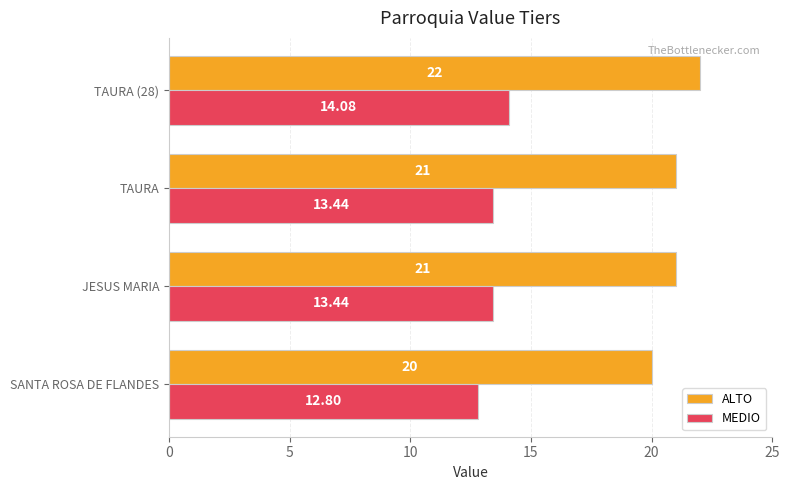

What is the minimum value for MEDIO?

12.8